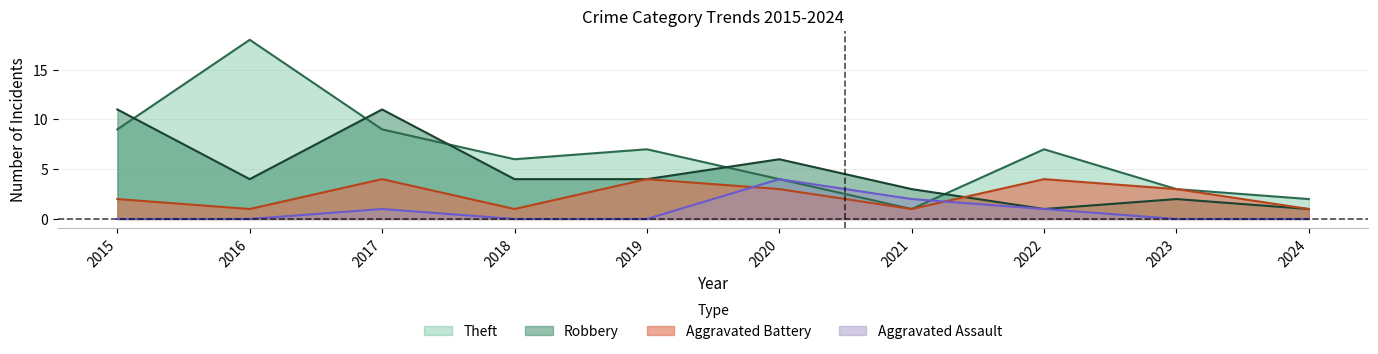

Is it true that Aggravated Battery equals 4 at 2022?

True